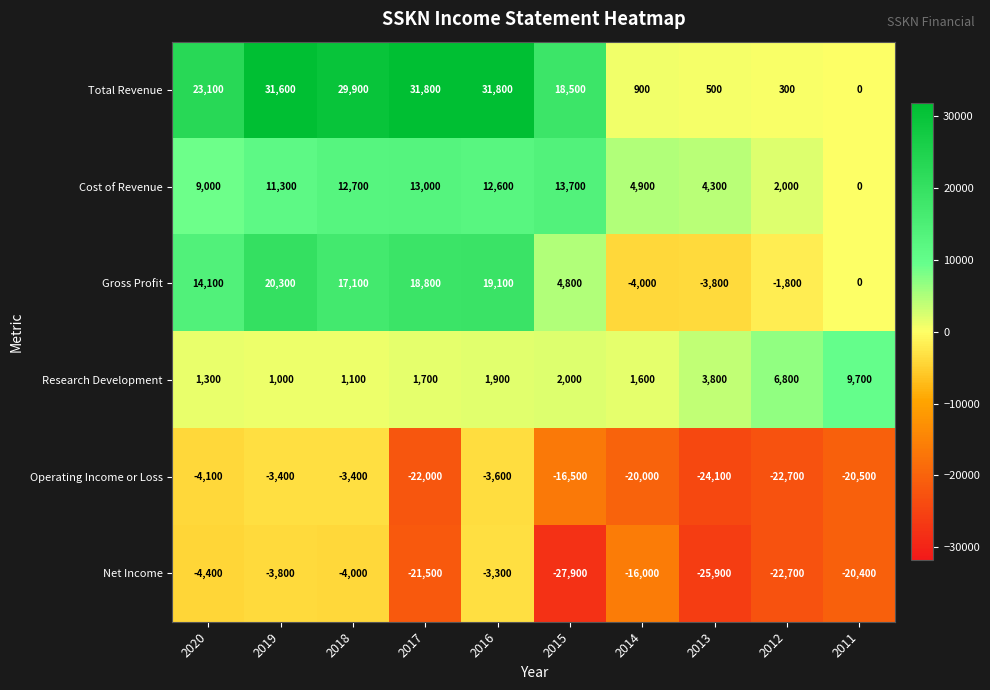

What is the sum of all Net Income values?

-149900